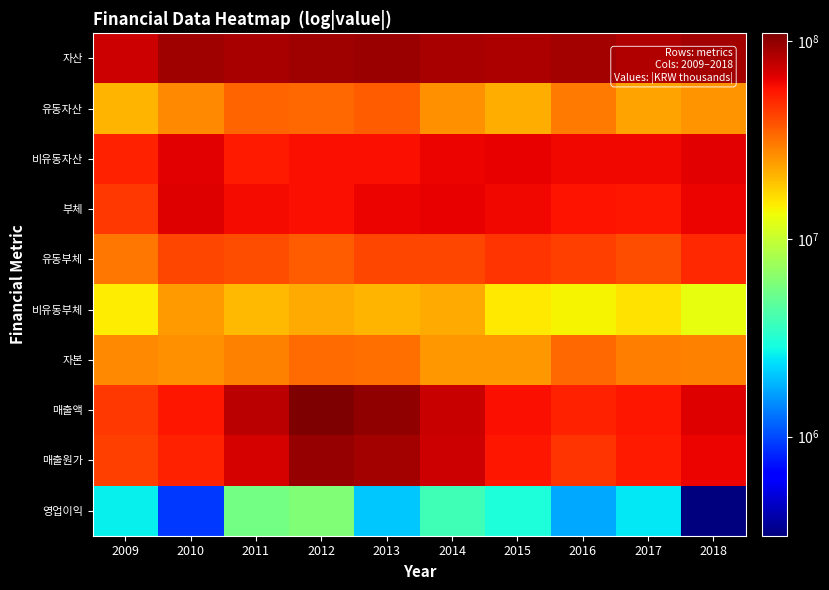

Reading left to right, transcribe all the data shown in this chart.

자산: 2009=72865765	2010=92415768	2011=88634838	2012=91725421	2013=94630897	2014=89059900	2015=86353573	2016=91063246	2017=84911532	2018=90966526
유동자산: 2009=20751958	2010=27459971	2011=34359143	2012=33807636	2013=35772015	2014=26320876	2015=21831241	2016=30237973	2017=23474992	2018=25547068
비유동자산: 2009=52113807	2010=64955797	2011=54275696	2012=57917786	2013=58858882	2014=62739023	2015=64522332	2016=60825273	2017=61436540	2018=65419458
부체: 2009=45341959	2010=66332945	2011=59705776	2012=58551382	2013=62355485	2014=63868715	2015=61319480	2016=57193950	2017=55454696	2018=62506276
유동부체: 2009=30525396	2010=41880280	2011=39234057	2012=35952595	2013=41377550	2014=41359347	2015=46060853	2016=43199157	2017=39742092	2018=50012922
비유동부체: 2009=14816563	2010=24452664	2011=20471719	2012=22598788	2013=20977935	2014=22509369	2015=15258626	2016=13994793	2017=15712604	2018=12493355
자본: 2009=27523806	2010=26082823	2011=28929063	2012=33174039	2013=32275412	2014=25191185	2015=25034094	2016=33869296	2017=29456835	2018=28460250
매출액: 2009=45586633	2010=56323604	2011=81218776	2012=109484235	2013=98432610	2014=74639754	2015=58673590	2016=52151045	2017=55923698	2018=66732283
매출원가: 2009=43136330	2010=51759620	2011=69645848	2012=97281117	2013=89869954	2014=72895375	2015=56158482	2016=46344887	2017=54262806	2018=62409046
영업이익: 2009=2630019	2010=915745	2011=5547946	2012=6059652	2013=2087021	2014=3872399	2015=2991996	2016=1730714	2017=2515139	2018=314854